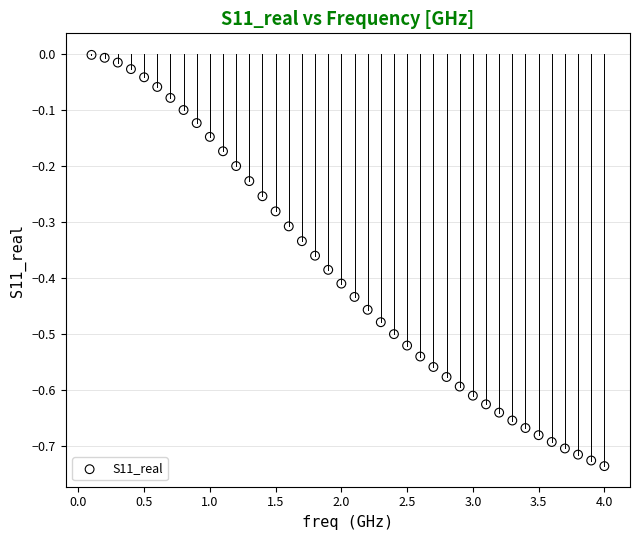

What is the range of X values (max minus min)?

3.9